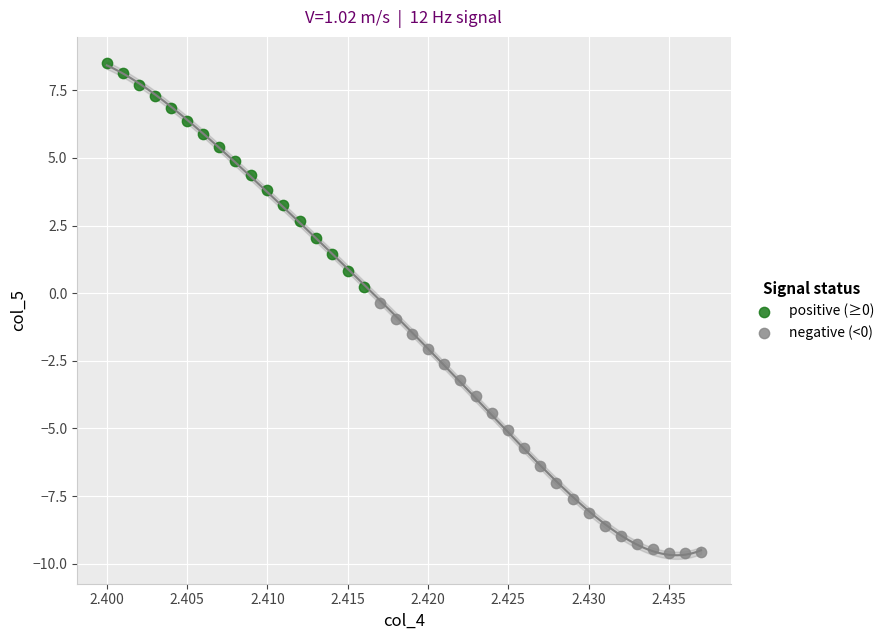

Which series contains the lowest Y value?

negative (<0)